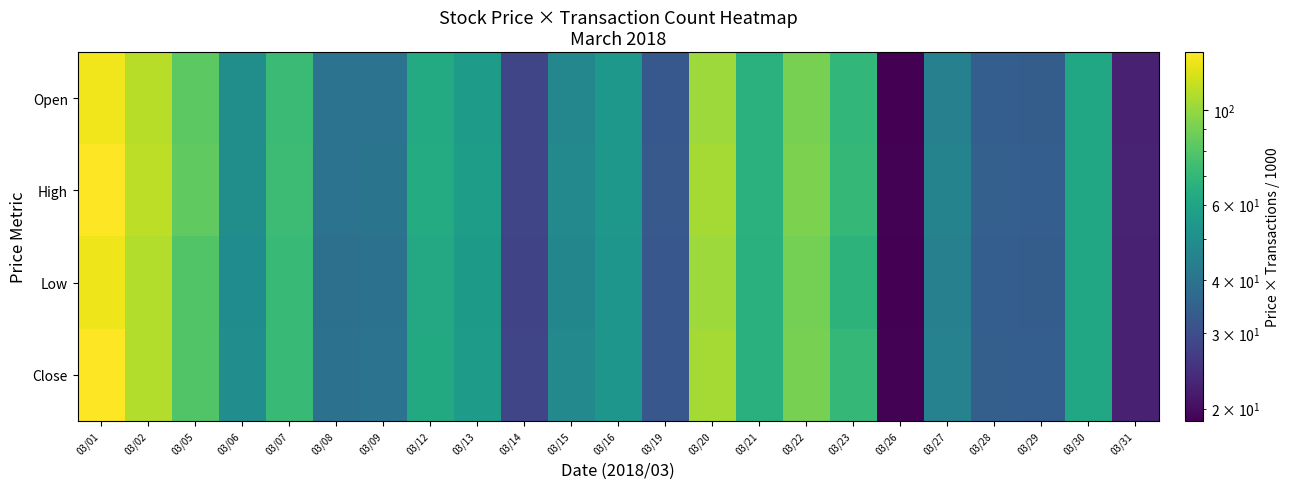

Reading left to right, list all the values displayed in this chart.

Open: 03/01=130.2	03/02=110.6	03/05=82.9	03/06=49.8	03/07=72.6	03/08=39.7	03/09=39.9	03/12=63.1	03/13=56.3	03/14=28.3	03/15=46.8	03/16=54.0	03/19=32.4	03/20=102.0	03/21=66.5	03/22=90.6	03/23=69.8	03/26=18.7	03/27=44.5	03/28=33.8	03/29=33.5	03/30=61.1	03/31=22.5
High: 03/01=136.4	03/02=112.0	03/05=84.2	03/06=50.1	03/07=73.1	03/08=40.0	03/09=40.0	03/12=63.5	03/13=56.5	03/14=28.4	03/15=47.8	03/16=54.1	03/19=32.6	03/20=104.6	03/21=66.8	03/22=92.0	03/23=70.5	03/26=18.9	03/27=45.6	03/28=34.3	03/29=33.9	03/30=61.7	03/31=22.6
Low: 03/01=130.0	03/02=108.2	03/05=79.7	03/06=49.2	03/07=71.4	03/08=39.1	03/09=39.7	03/12=62.1	03/13=55.3	03/14=28.2	03/15=46.7	03/16=53.3	03/19=32.1	03/20=101.8	03/21=66.1	03/22=89.8	03/23=67.8	03/26=18.7	03/27=44.4	03/28=33.8	03/29=33.5	03/30=61.0	03/31=22.4
Close: 03/01=135.4	03/02=108.2	03/05=79.7	03/06=49.5	03/07=71.5	03/08=39.4	03/09=39.9	03/12=62.4	03/13=55.7	03/14=28.4	03/15=47.6	03/16=53.3	03/19=32.2	03/20=104.1	03/21=66.1	03/22=90.4	03/23=70.0	03/26=18.9	03/27=45.1	03/28=34.2	03/29=33.9	03/30=61.6	03/31=22.5